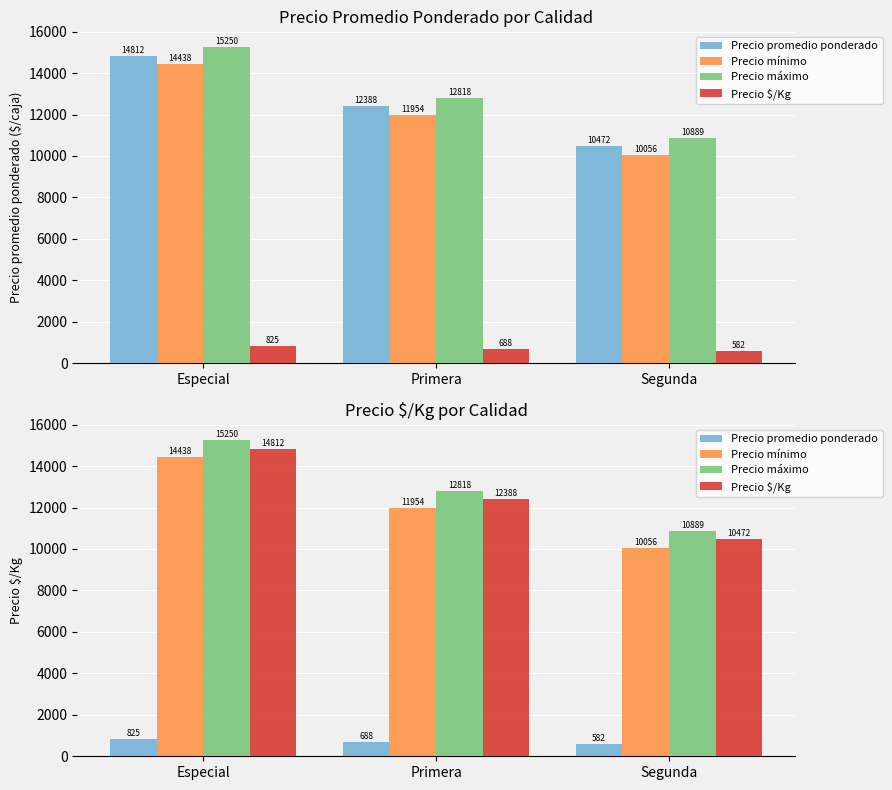

How many categories are shown in the chart?

3